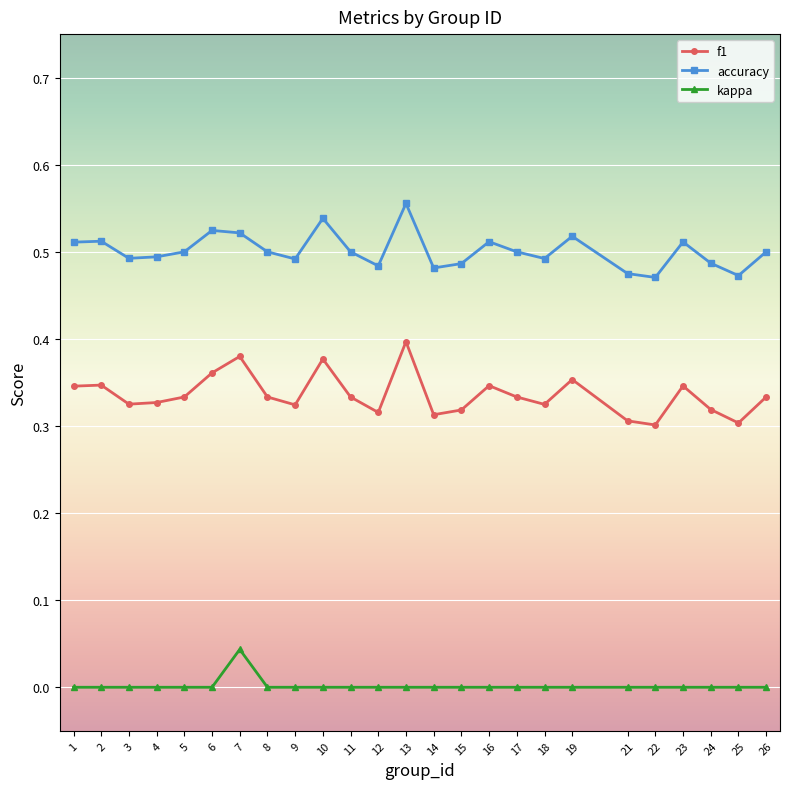

True or false: f1 and kappa cross at least once.

False